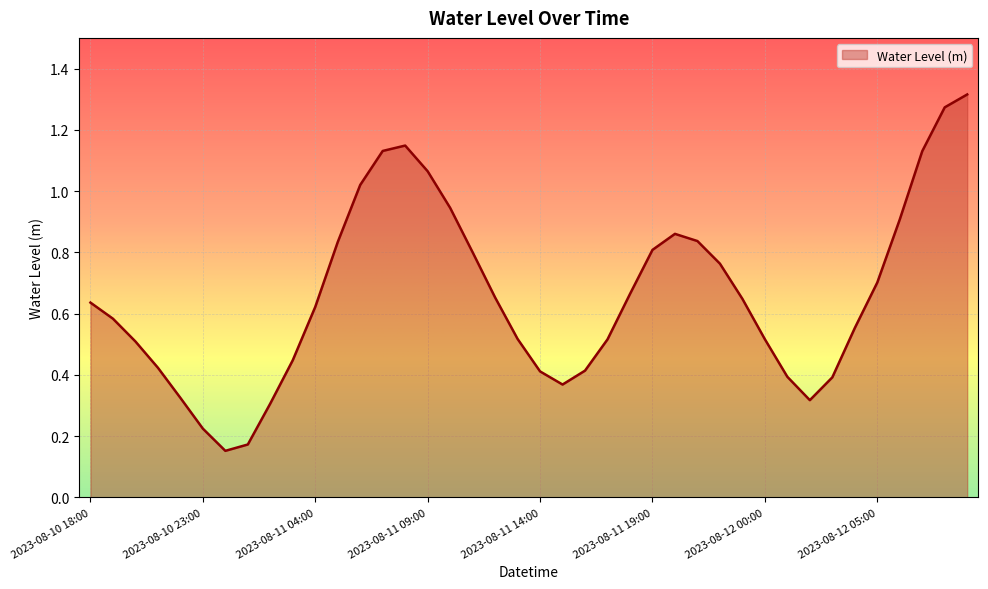

Does the chart have visible grid lines?

Yes